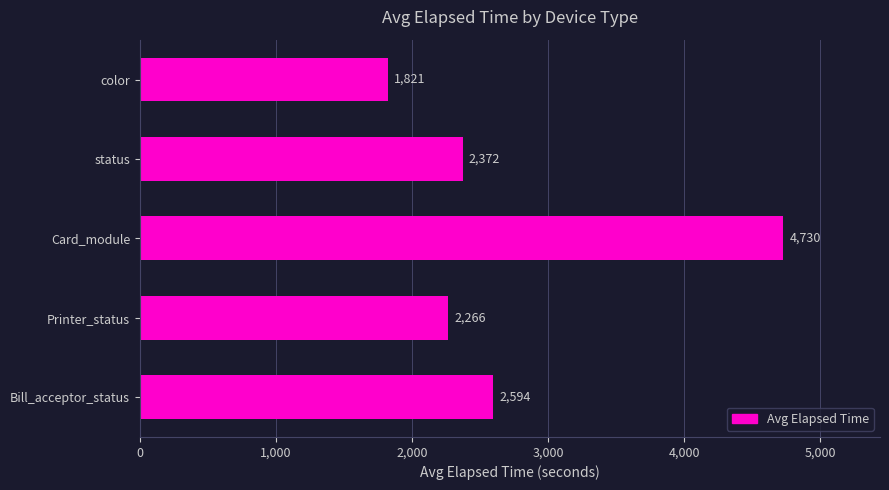

What is the label of the 2nd bar from the top?

status